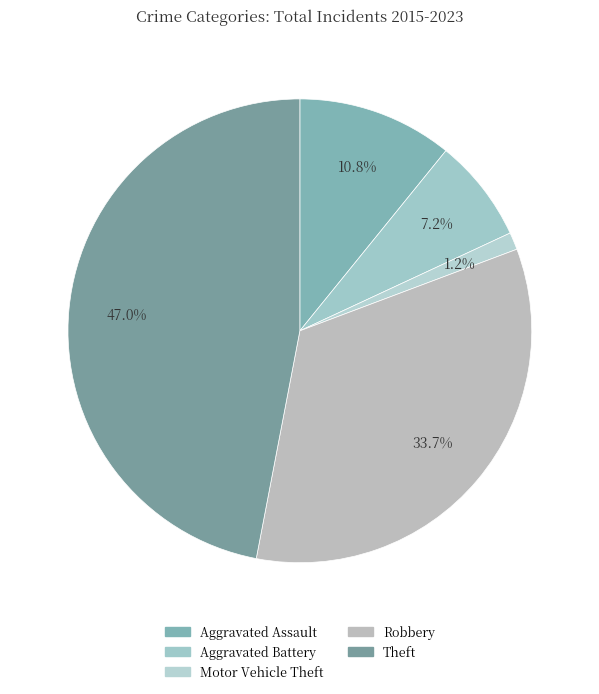

Which slice is the smallest?

Motor Vehicle Theft